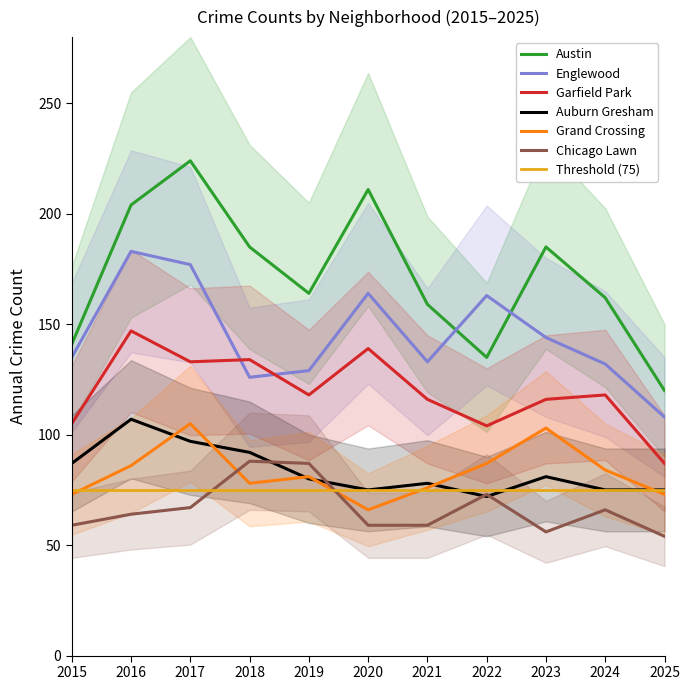

What is the difference between the maximum and minimum values in the Garfield Park series?

60